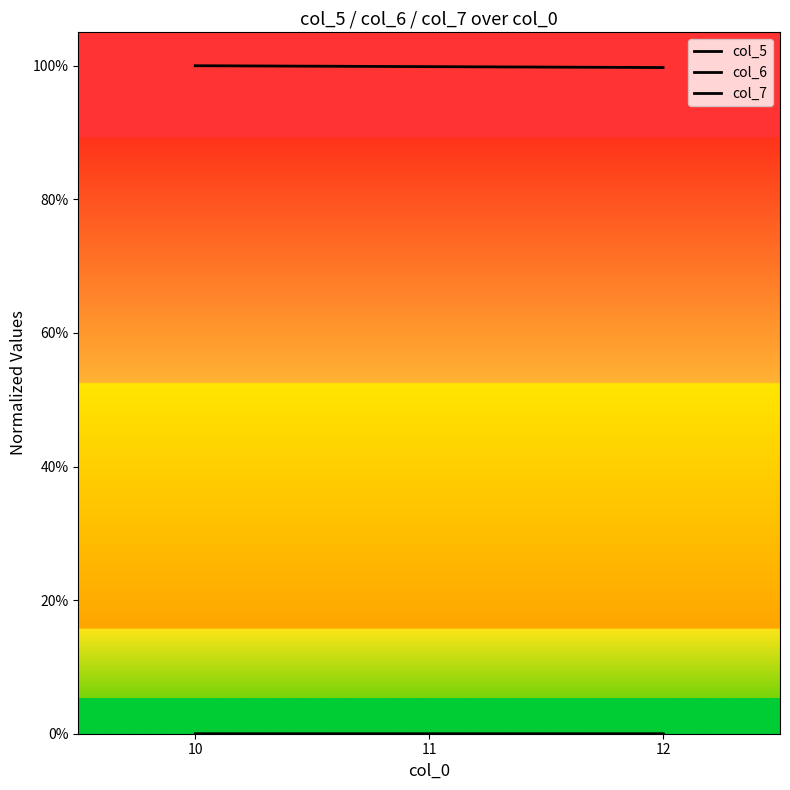

Which category has the highest value in the col_5 series?

12